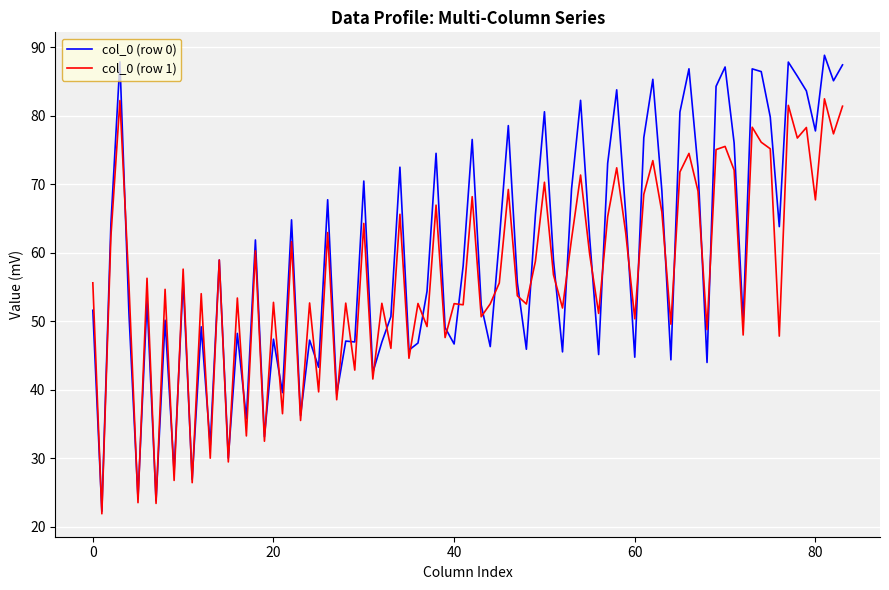

What is the minimum value shown in the chart?

21.9